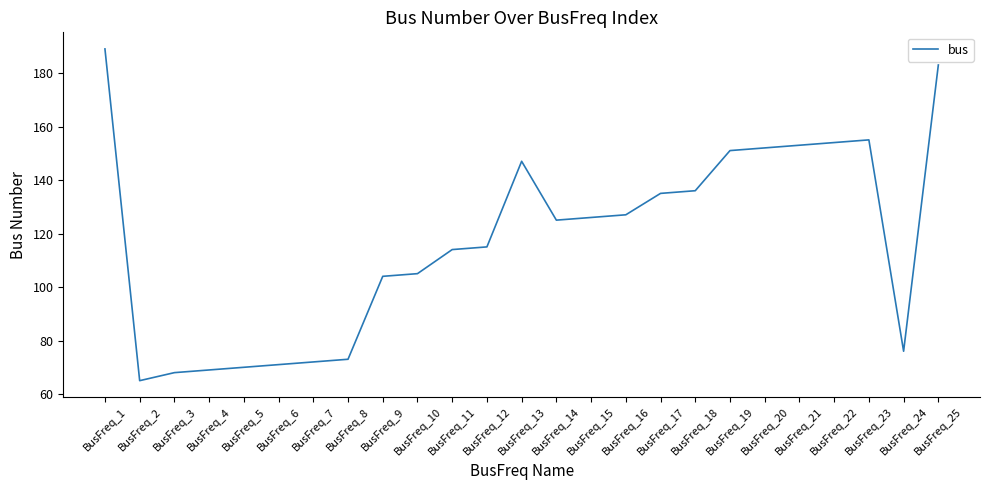

What is the difference between the second highest and second lowest values?

115